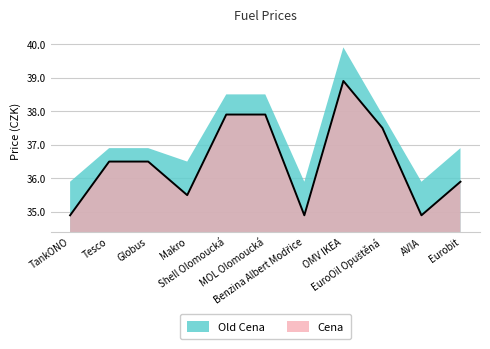

Which category has the highest value across all series?

OMV IKEA